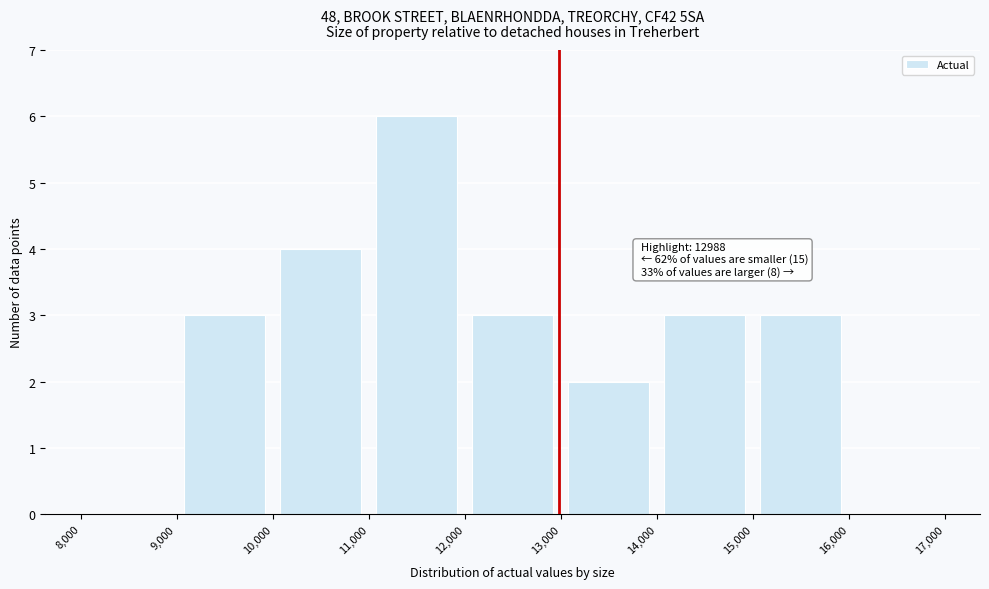

Which range on the x-axis has the tallest bar?

11,000 to 12,000